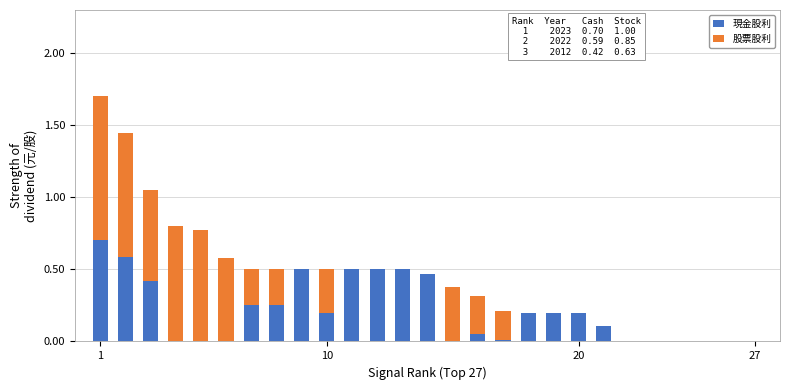

What is the highest value of the 現金股利 series?

0.7